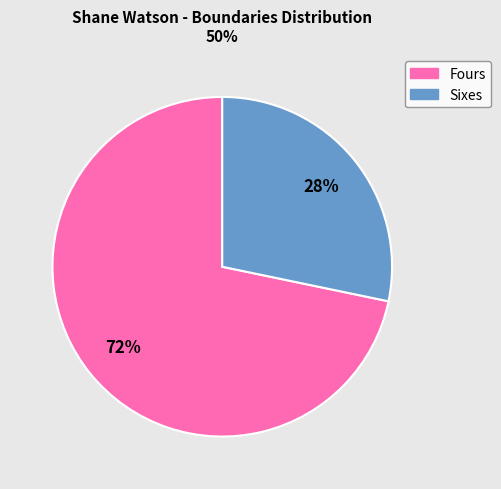

Does any single category account for the majority?

Yes